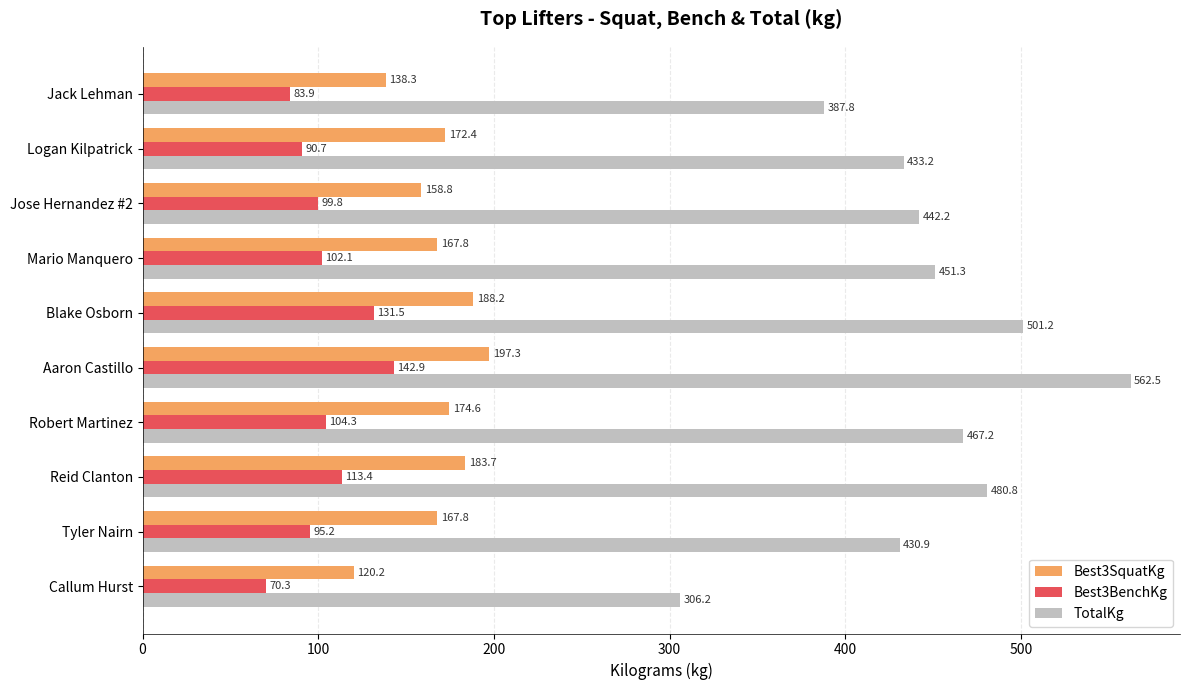

Is it true that Best3SquatKg equals 191.5 at Jack Lehman?

False